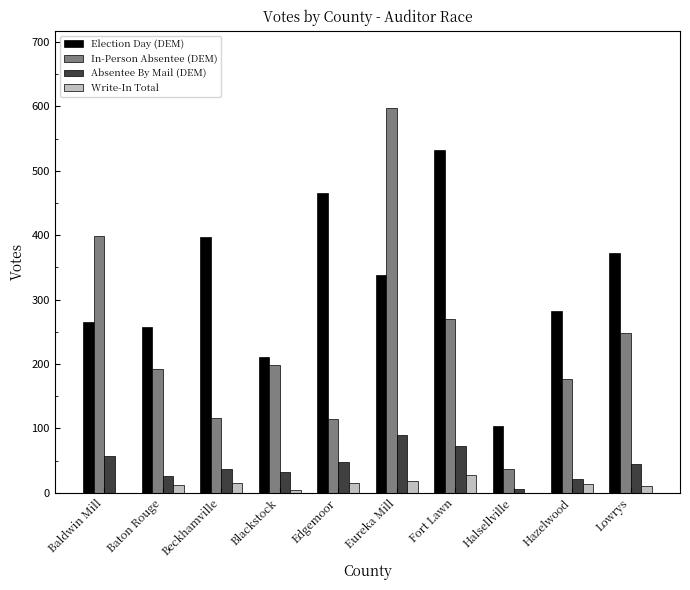

What are all the series names shown in the legend?

Election Day (DEM), In-Person Absentee (DEM), Absentee By Mail (DEM), Write-In Total